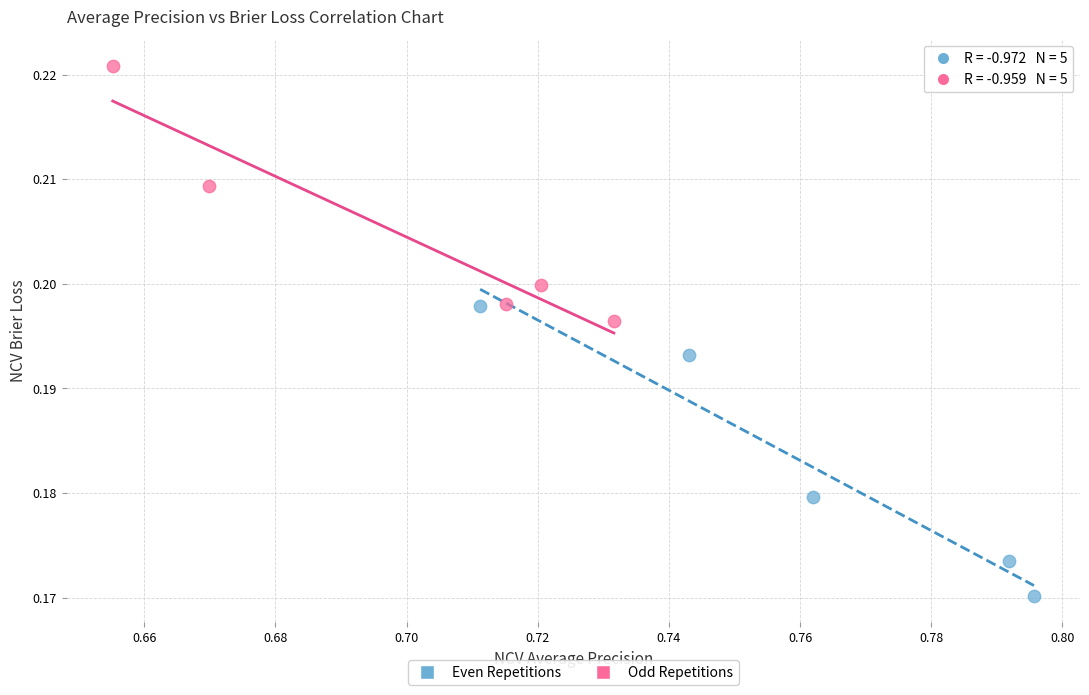

What are all the series names shown in the legend?

Even Repetitions, Odd Repetitions